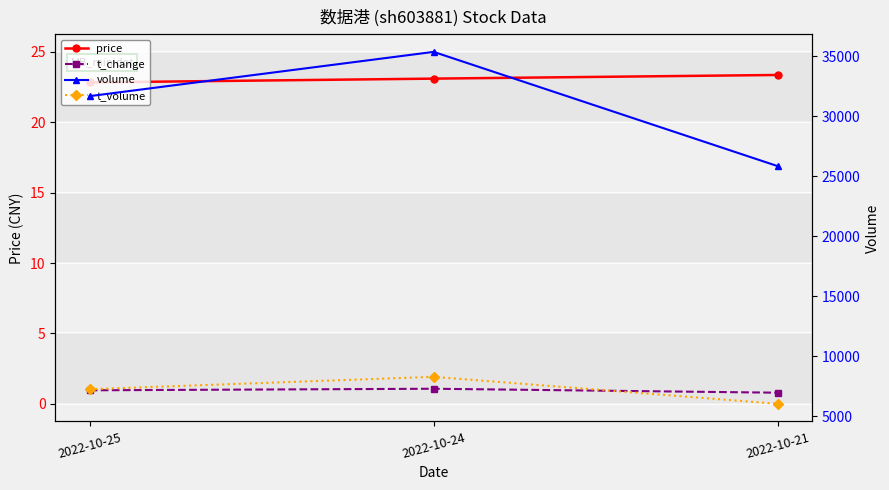

Reading right to left, list all the values displayed in this chart.

price: 2022-10-21=23.4	2022-10-24=23.1	2022-10-25=22.8
t_change: 2022-10-21=0.8	2022-10-24=1.1	2022-10-25=1.0
volume: 2022-10-21=25835.0	2022-10-24=35345.0	2022-10-25=31661.0
t_volume: 2022-10-21=6042.0	2022-10-24=8289.0	2022-10-25=7258.0